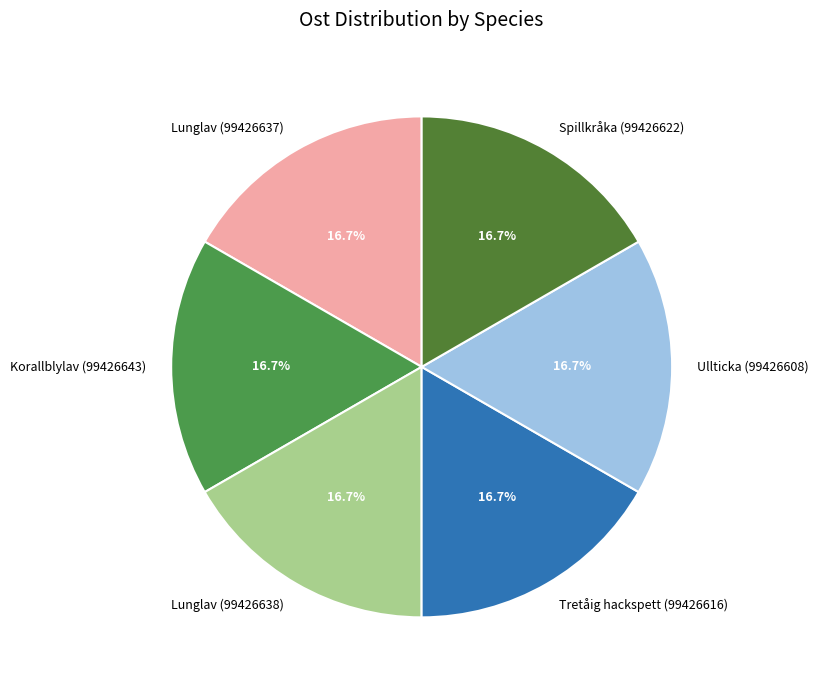

Combined, what portion of the pie is Spillkråka (99426622) and Lunglav (99426638)?

33.3%